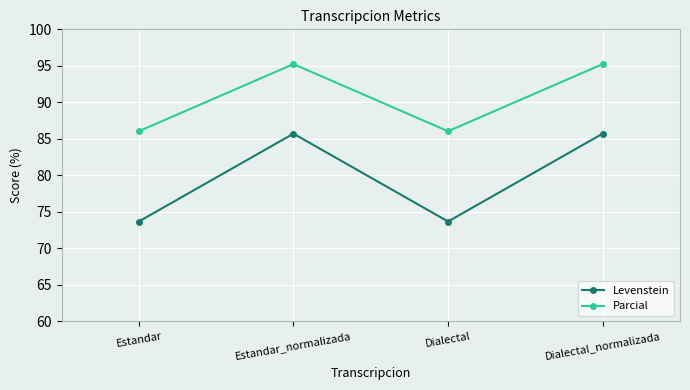

Reading left to right, transcribe all the data shown in this chart.

Levenstein: 73.7	85.7	73.7	85.7
Parcial: 86.0	95.2	86.0	95.2